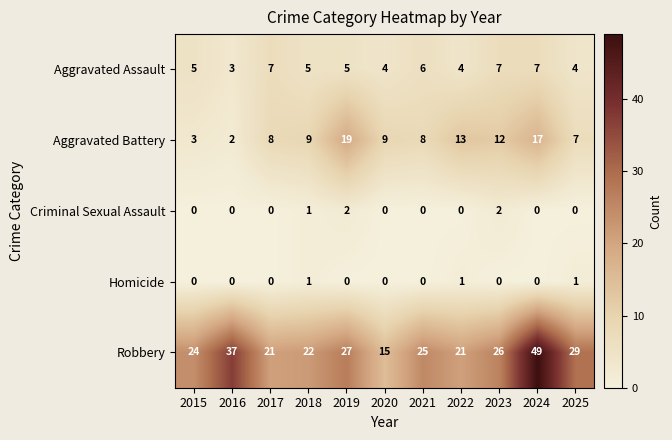

What is the maximum value for Aggravated Assault?

7